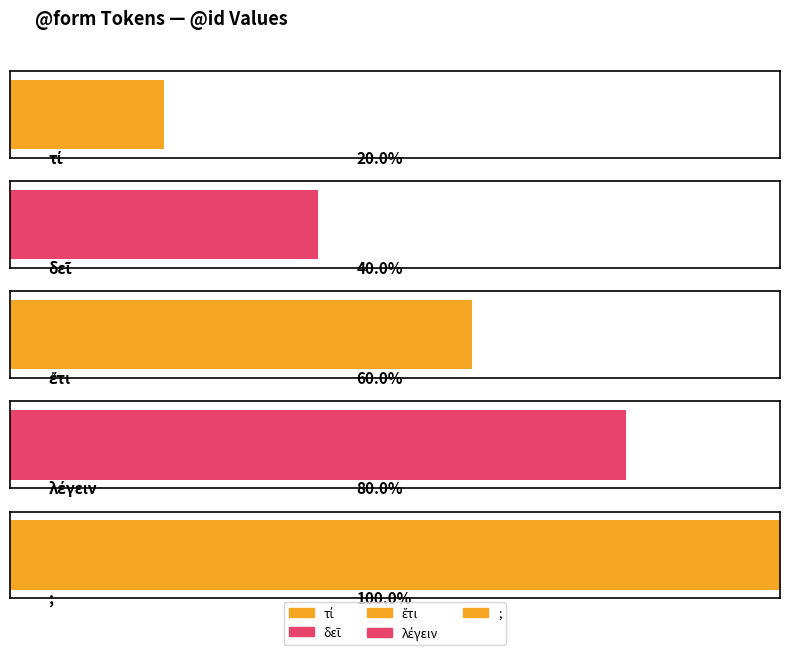

How many bars are there in total?

5